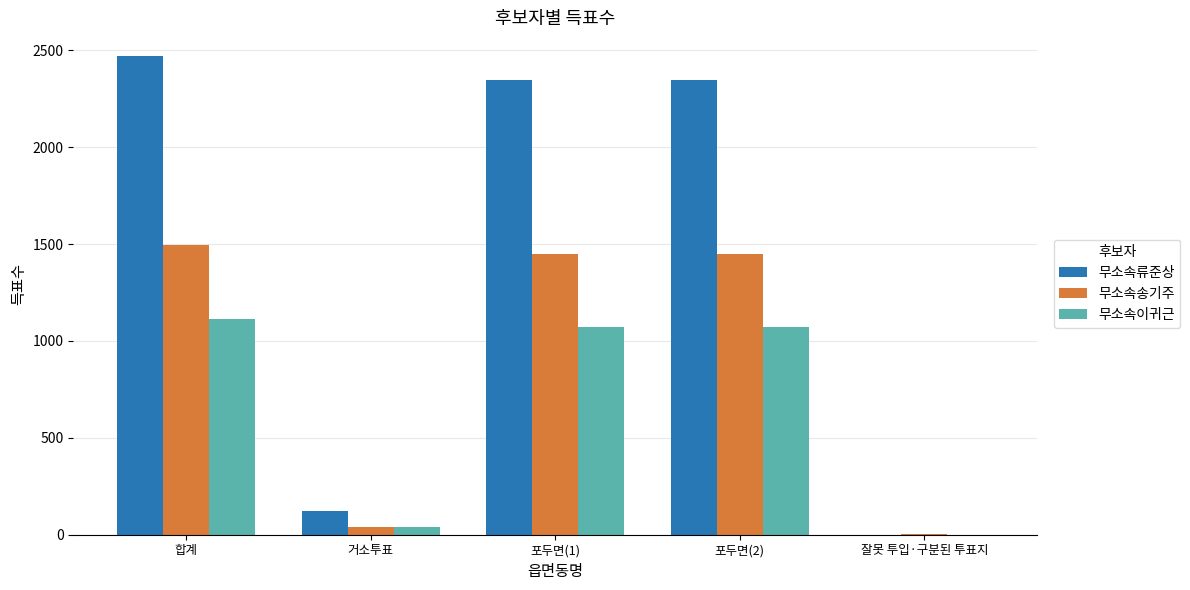

The value of 무소속류준상 at 합계 is 893. True or false?

False